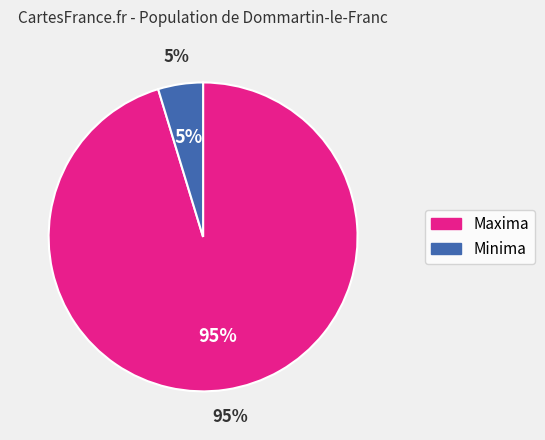

Do 15 and 22 together represent more than half of the pie?

No